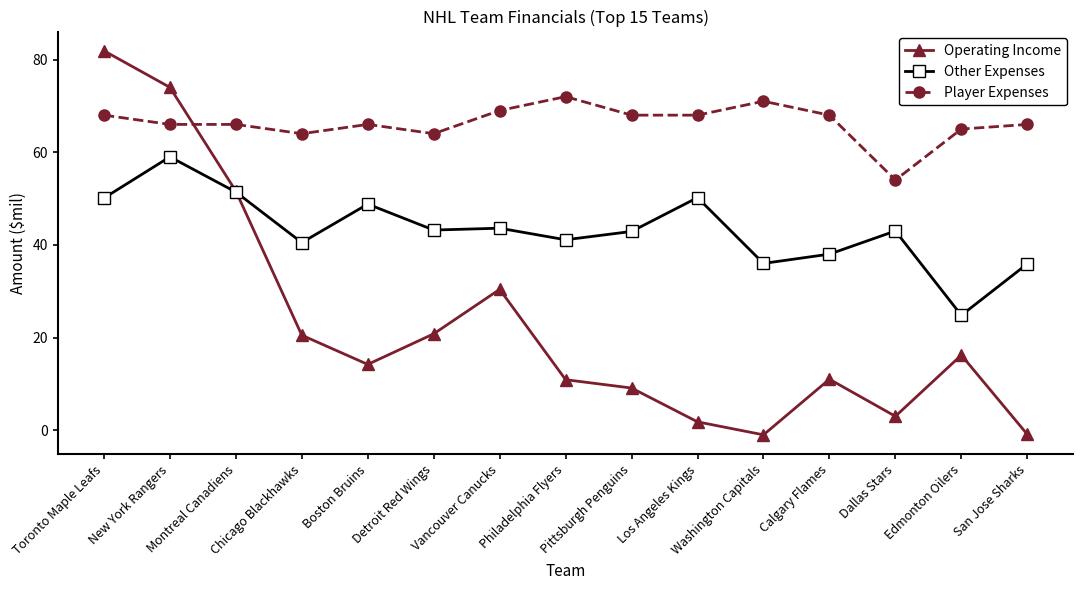

Which category has the lowest value in the Other Expenses series?

Edmonton Oilers